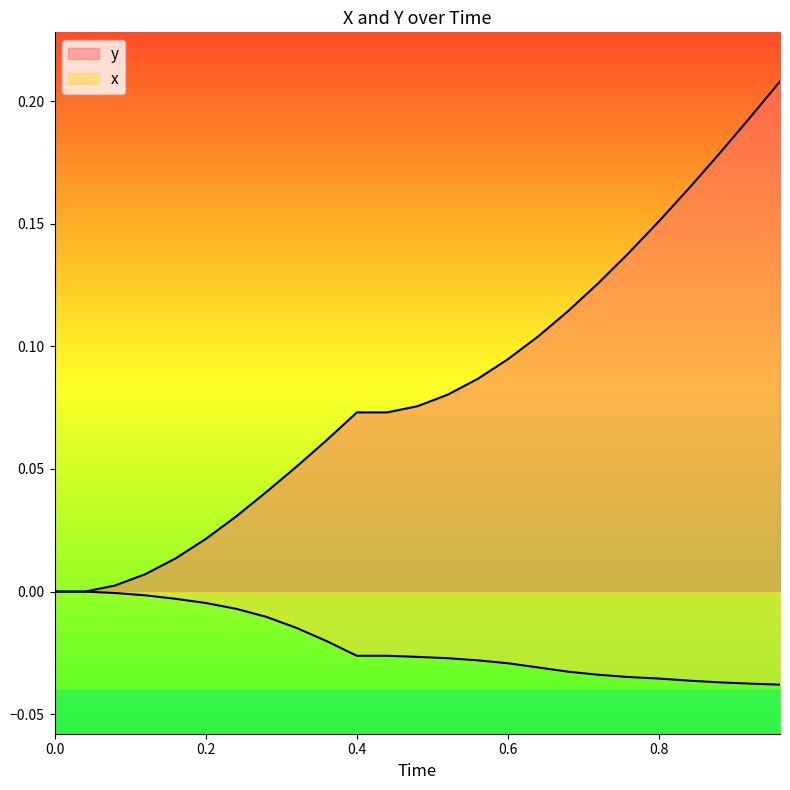

List the series in order of their overall mean, lowest first.

x, y